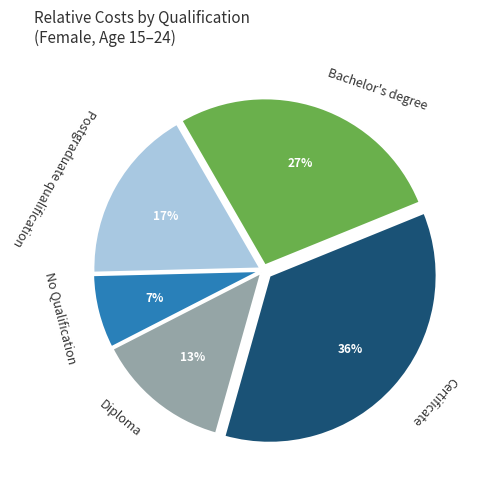

To the nearest percent, what is the average slice percentage?

20%